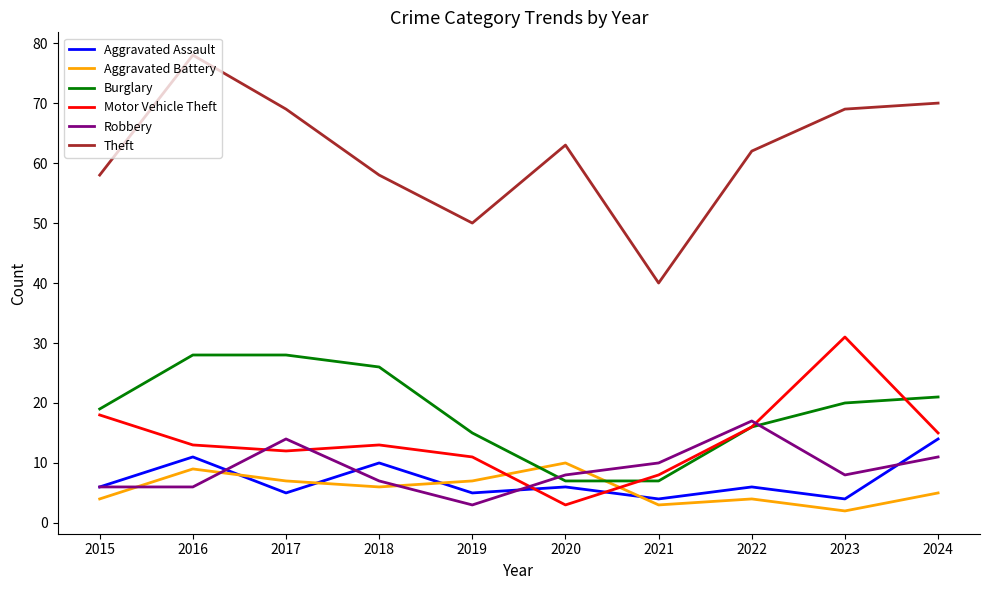

Between 2018 and 2019, which series saw the biggest shift?

Burglary